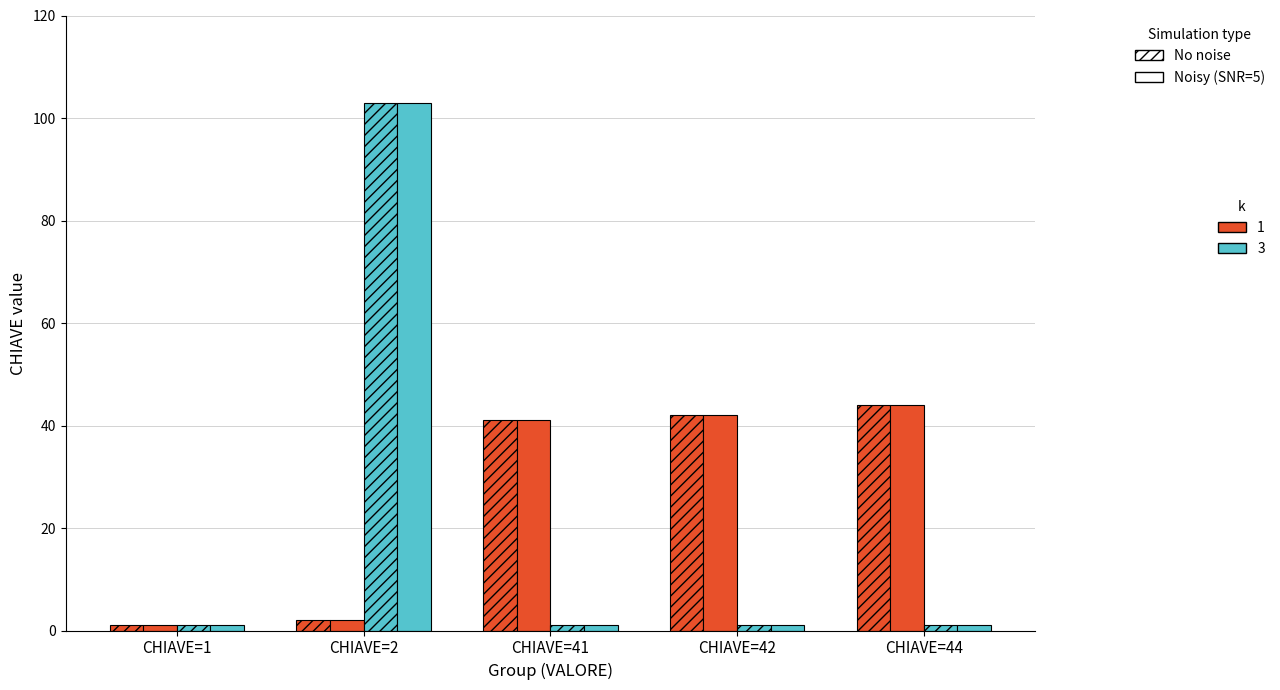

How many categories are shown in the chart?

5